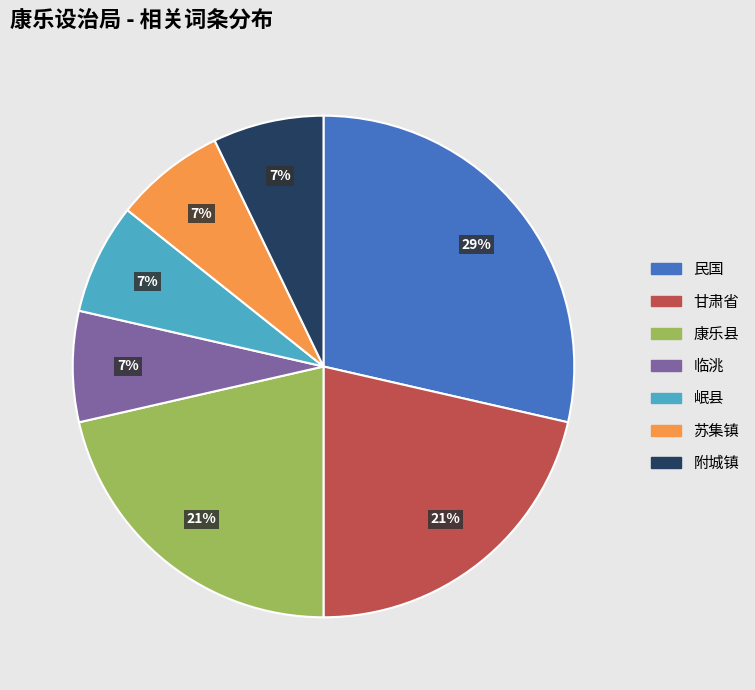

To the nearest percent, what portion does 康乐县 represent?

21%